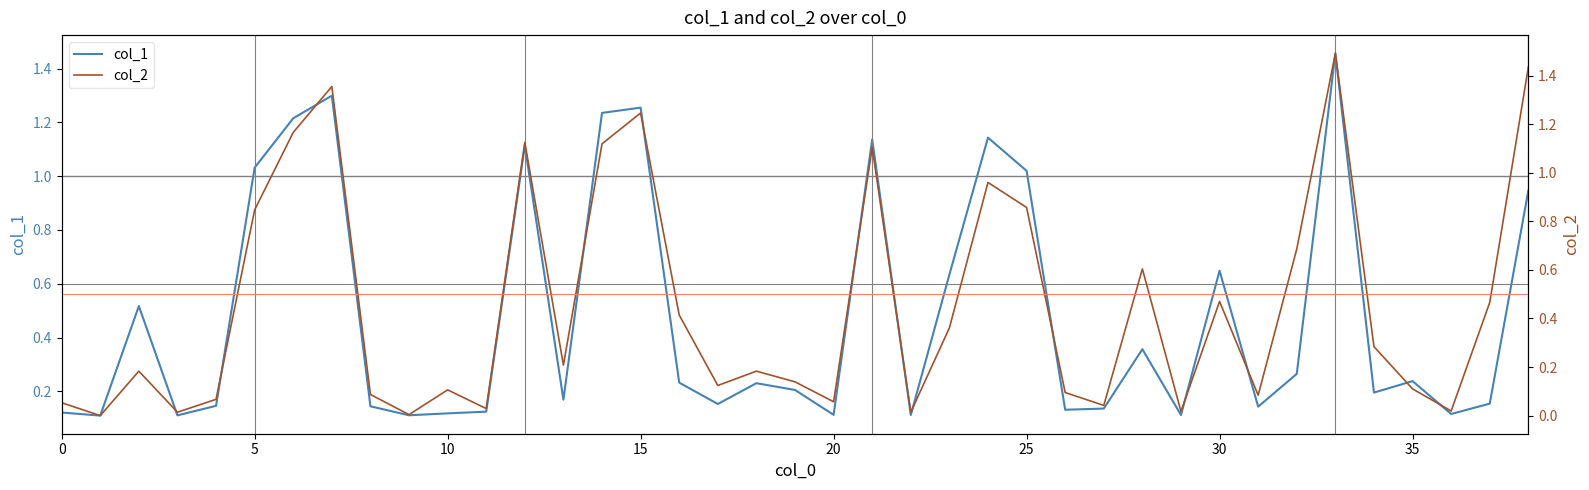

Which series ends up on top after the final intersection of col_1 and col_2?

col_2